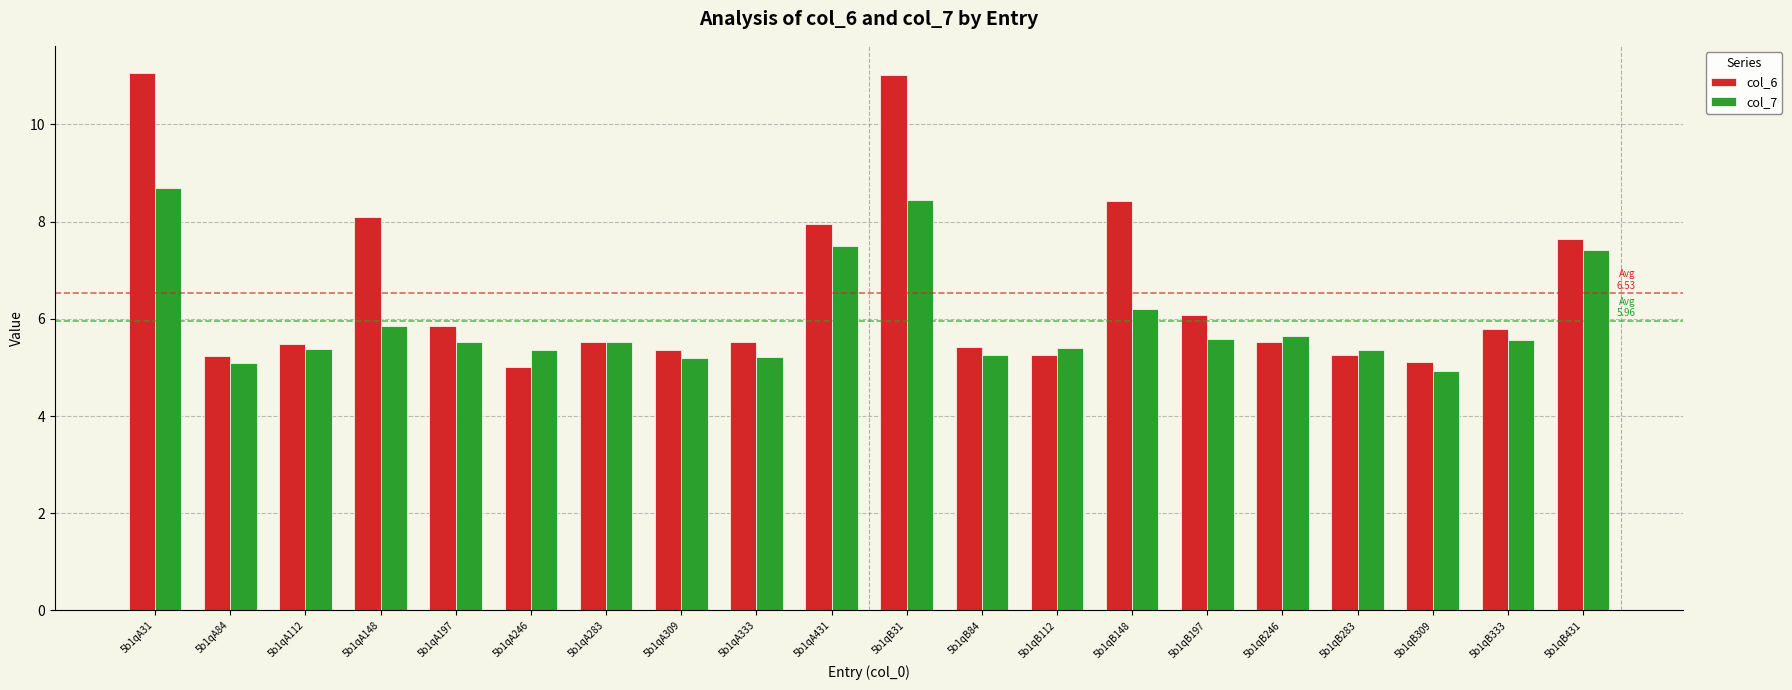

What is the value of the col_6 bar at the 2nd from the left?

5.2